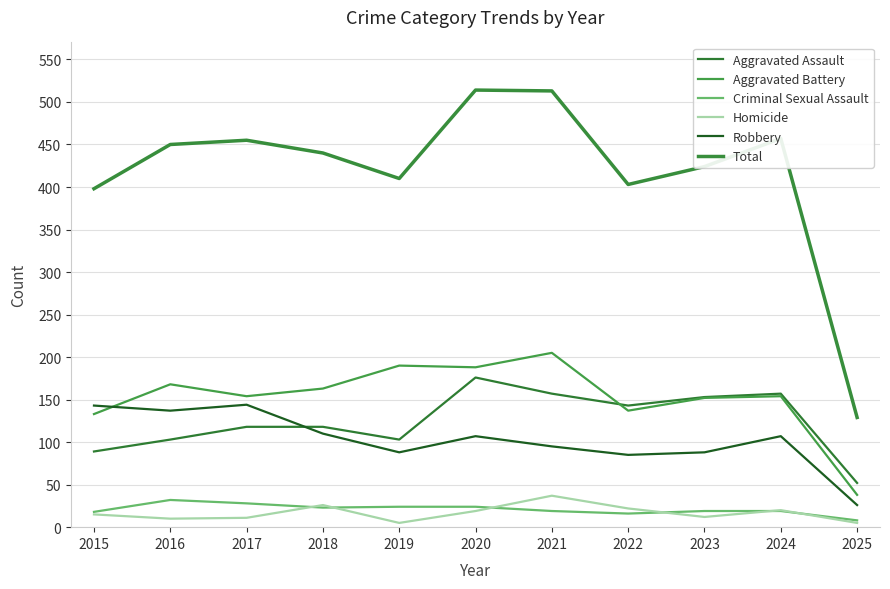

Between 2023 and 2024, which series saw the biggest shift?

Total